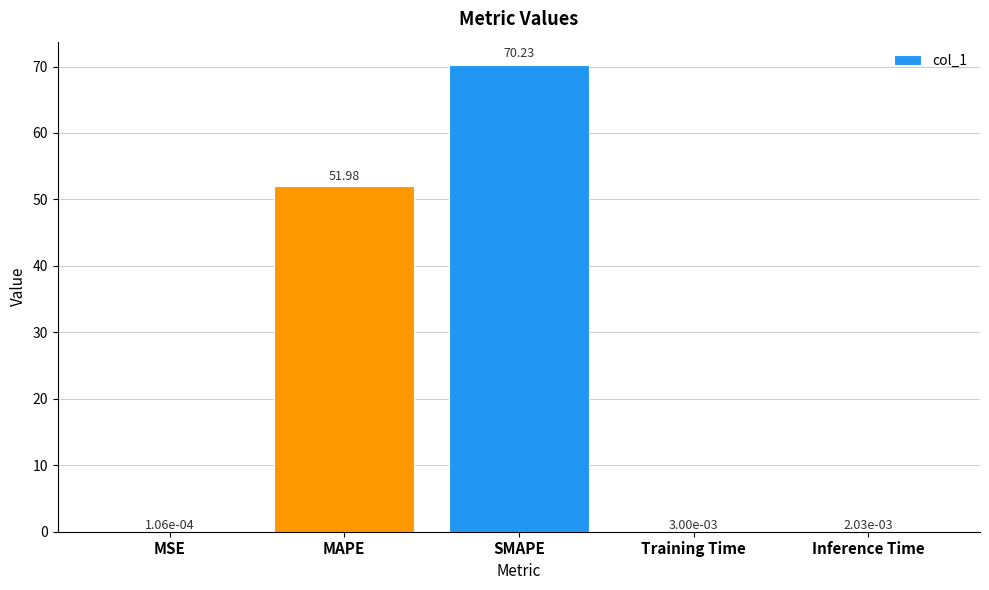

Which has a higher value, Inference Time or MAPE?

MAPE